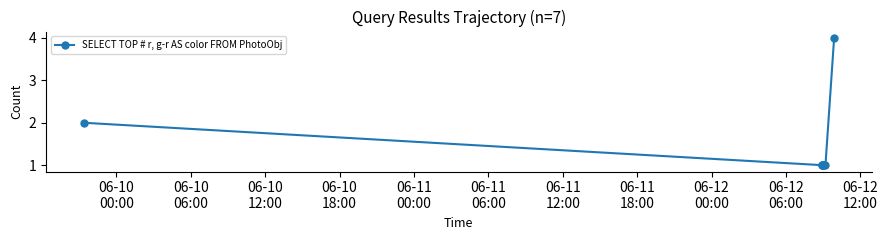

What is the value of the 7th point from the left?

4